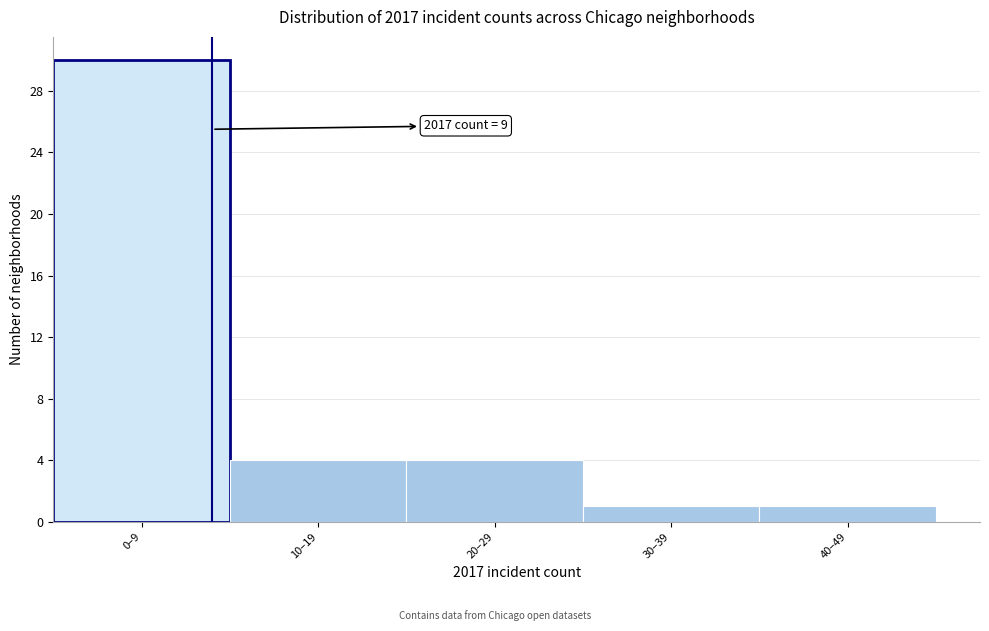

Reading right to left, transcribe all the data shown in this chart.

40–49=1	30–39=1	20–29=4	10–19=4	0–9=30